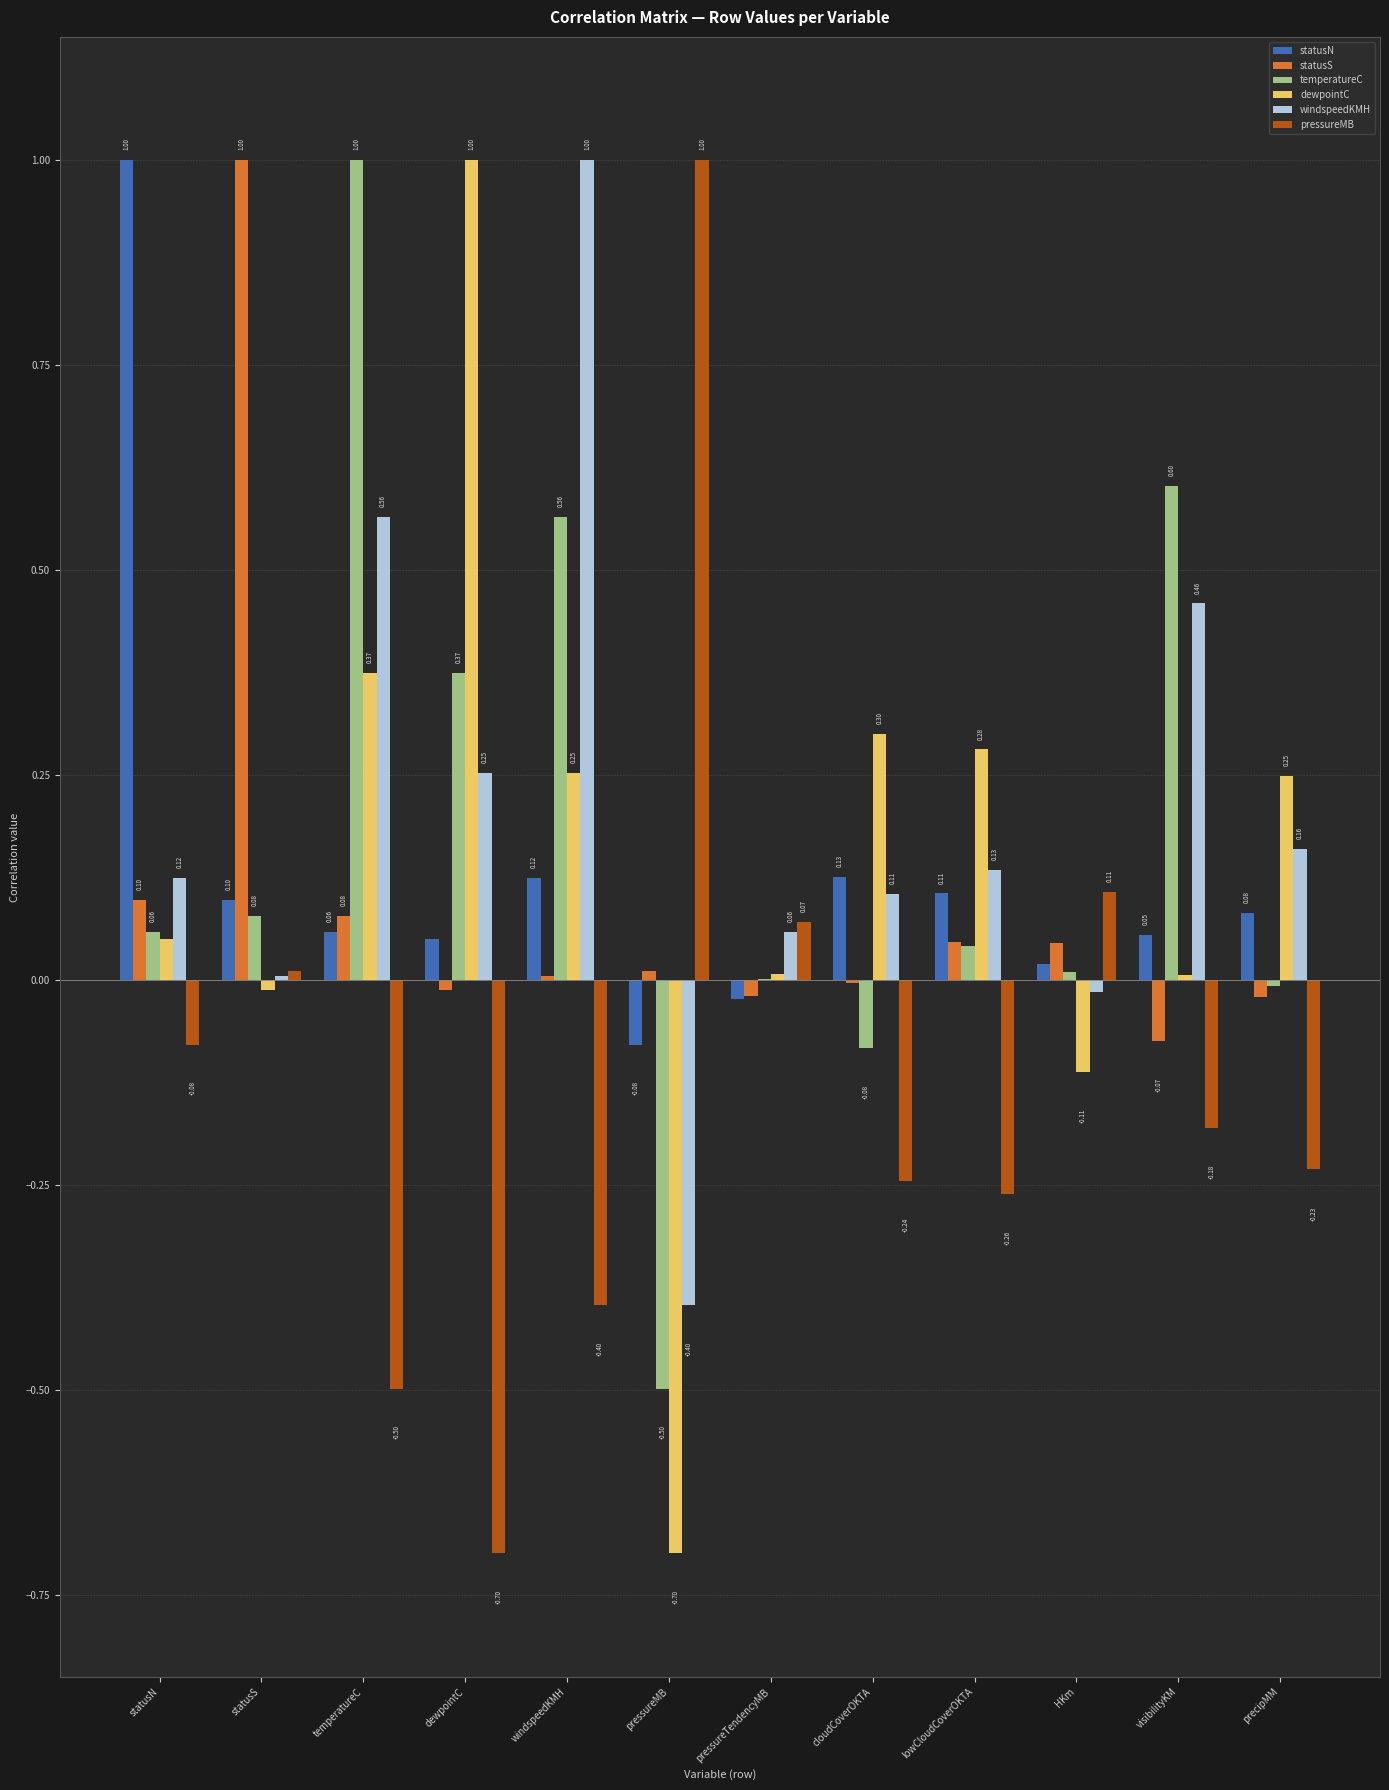

Is the value of pressureMB at lowCloudCoverOKTA greater than the value of statusS at windspeedKMH?

No